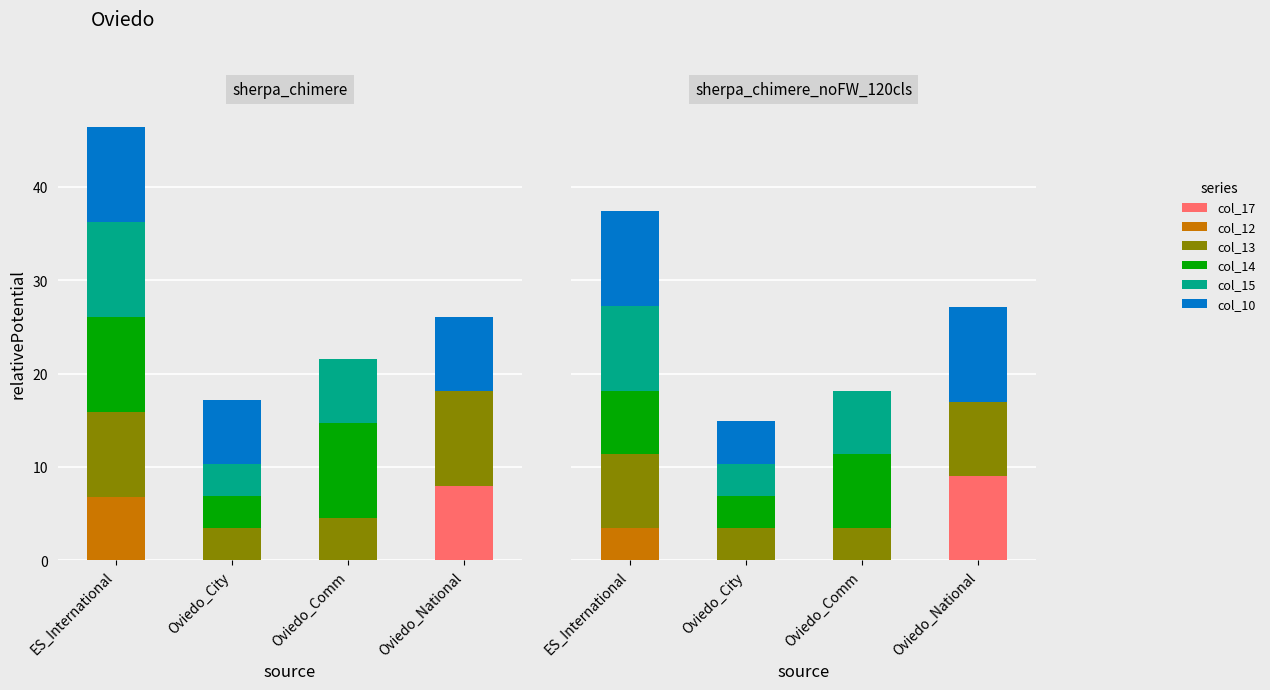

Reading right to left, transcribe all the data shown in this chart.

col_17: 9.0	0.0	0.0	0.0
col_12: 0.0	0.0	0.0	3.4
col_13: 7.9	3.4	3.4	7.9
col_14: 0.0	7.9	3.4	6.8
col_15: 0.0	6.8	3.4	9.0
col_10: 10.2	0.0	4.6	10.2